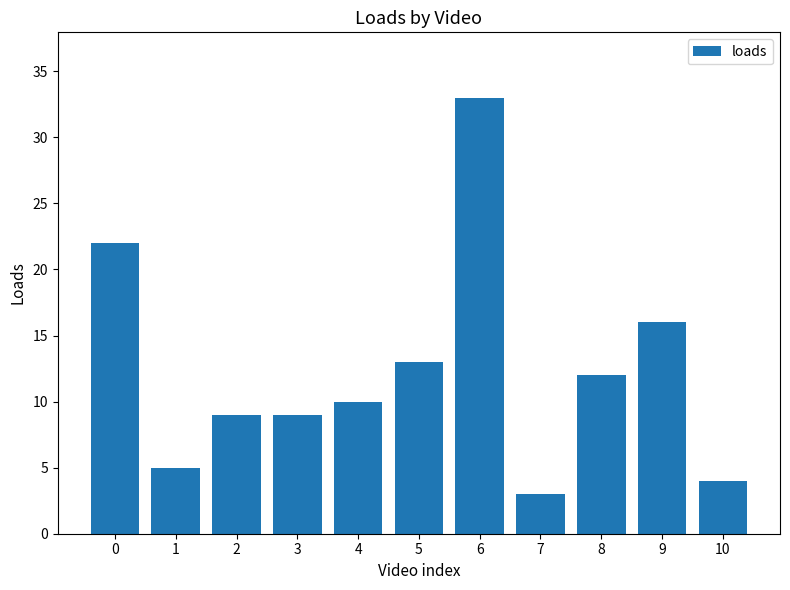

Reading left to right, extract all data points from this chart.

22	5	9	9	10	13	33	3	12	16	4